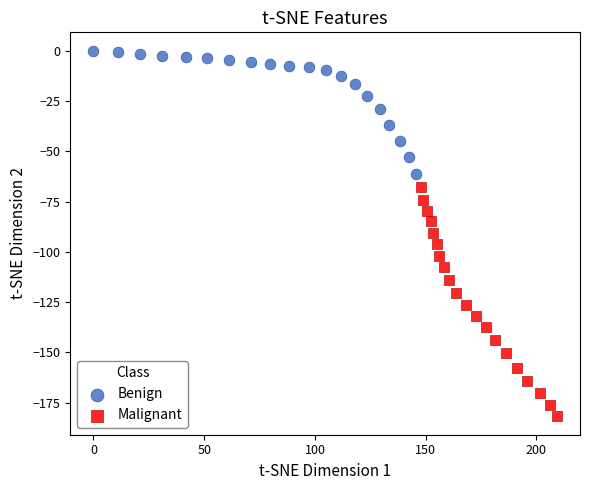

Which series reaches the minimum Y coordinate?

Malignant